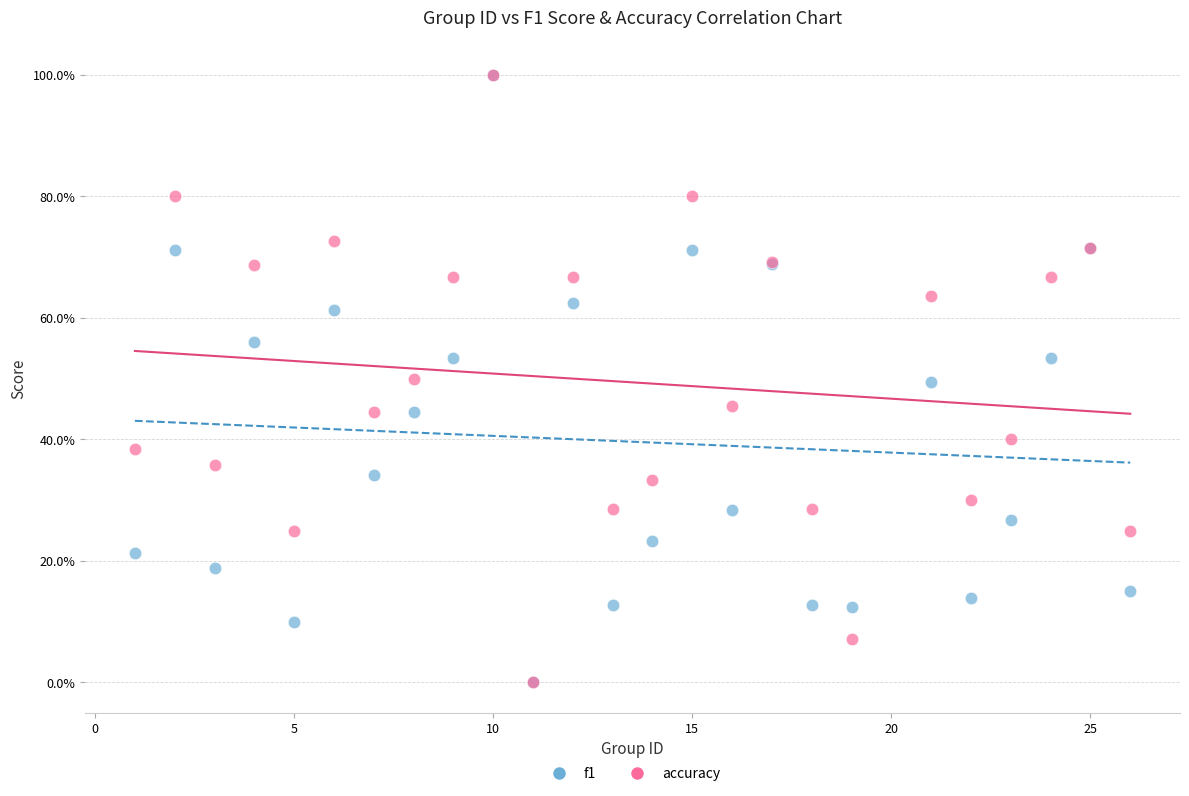

What are all the series names shown in the legend?

f1, accuracy